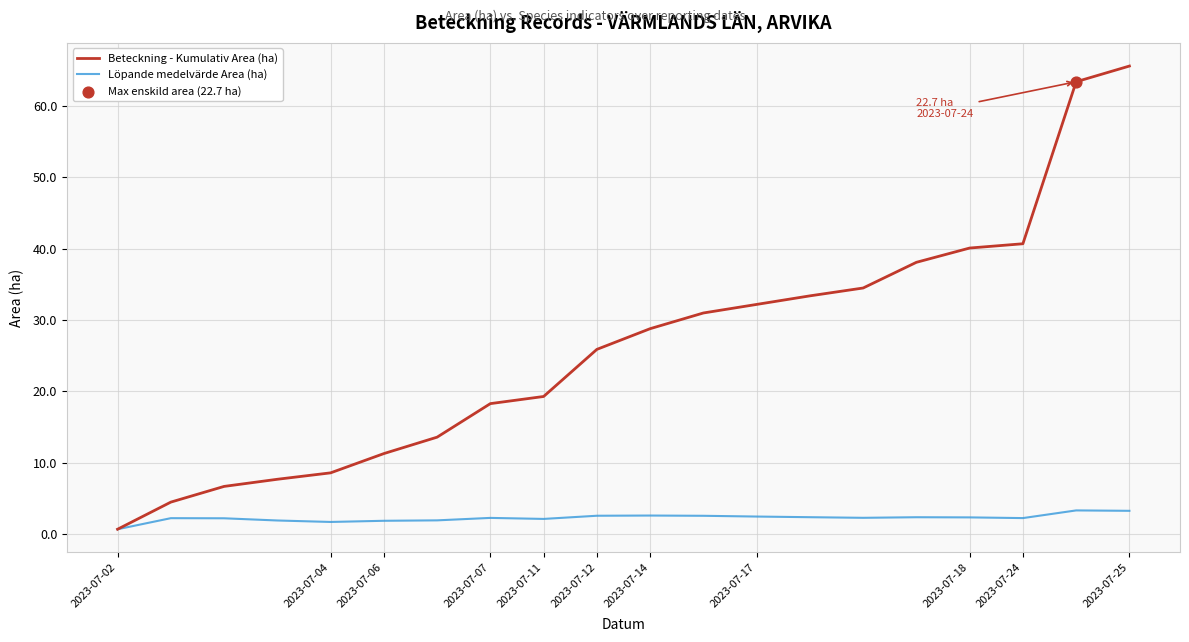

Rank the series by their average value, from lowest to highest.

Löpande medelvärde Area (ha), Beteckning - Kumulativ Area (ha)